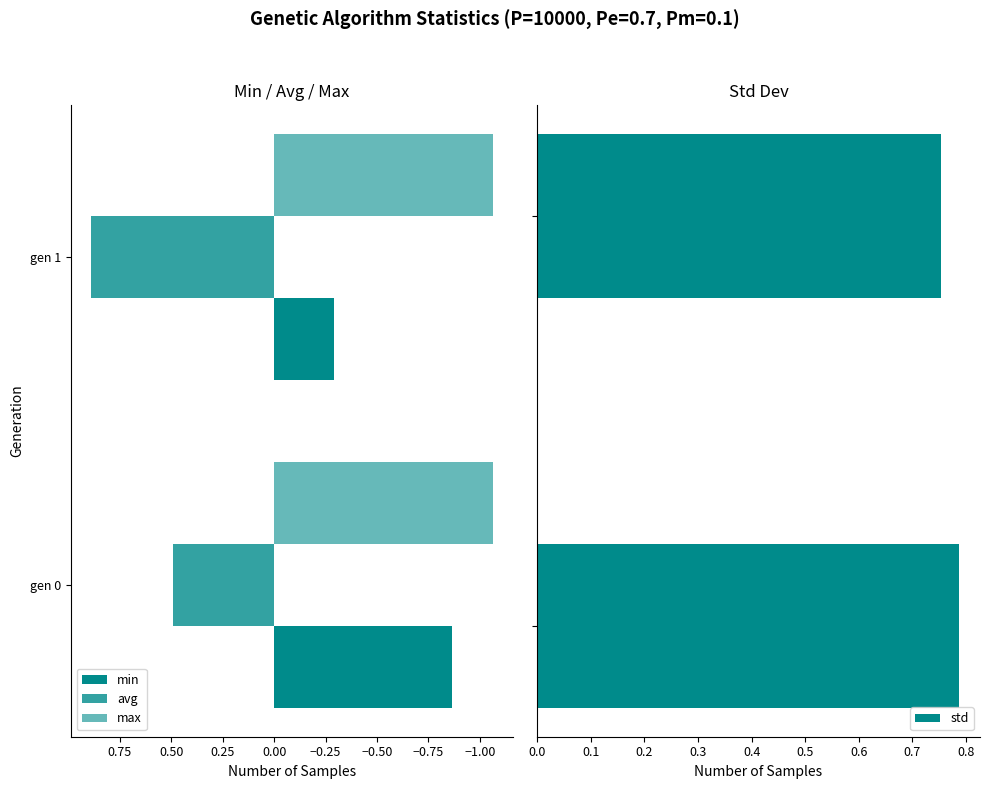

What is the value of the min bar at the 1st from the left?

-0.9